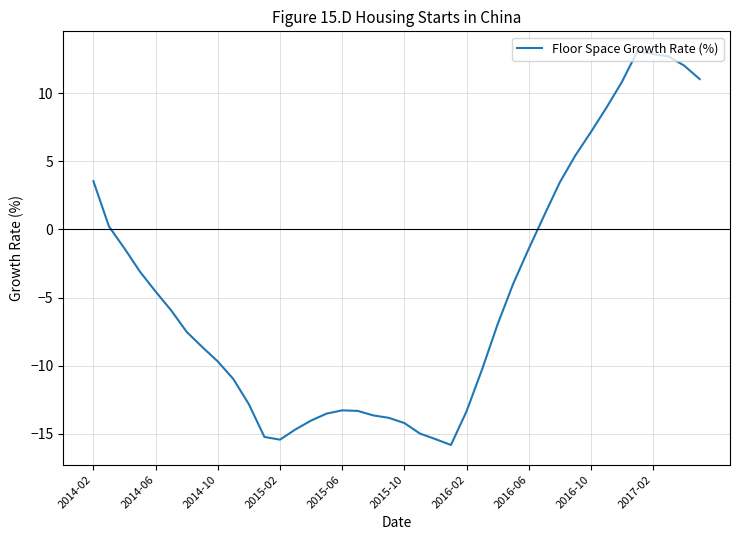

What is the average value?

-4.6